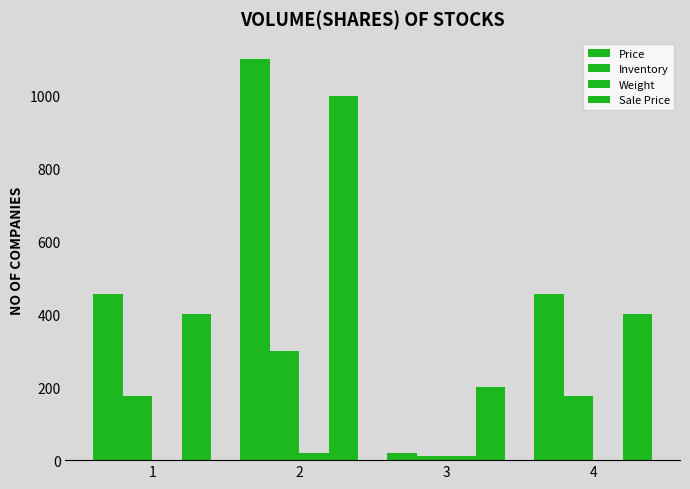

How many data points does each series have?

4